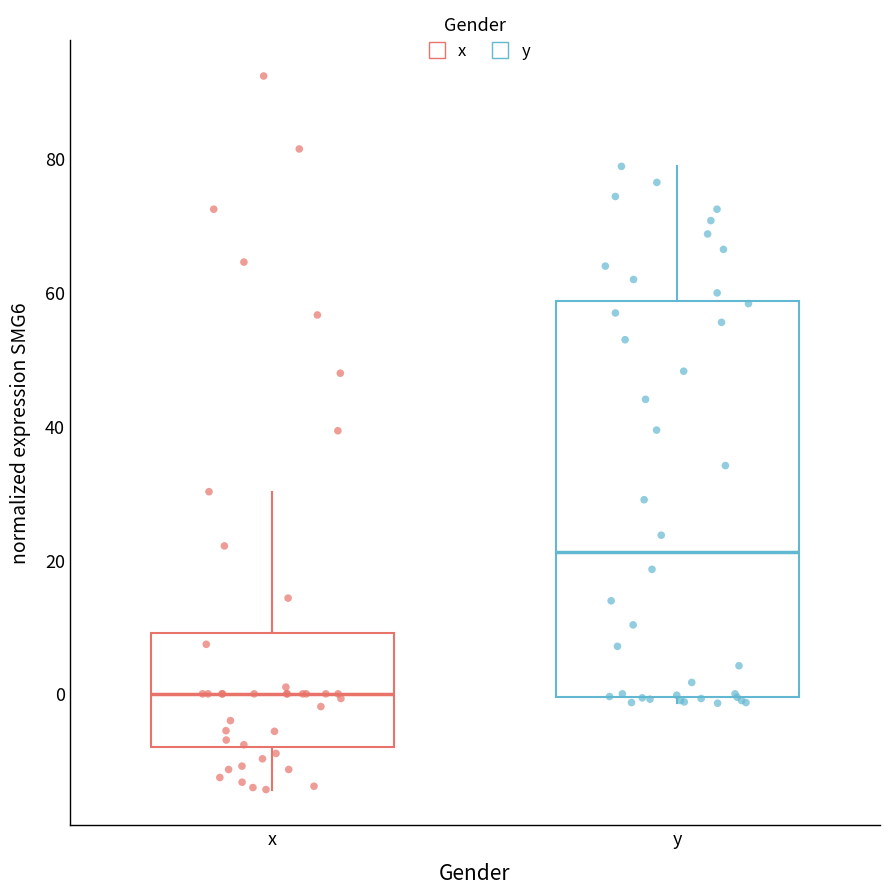

Which box is the tallest, from its lower edge to its upper edge?

y